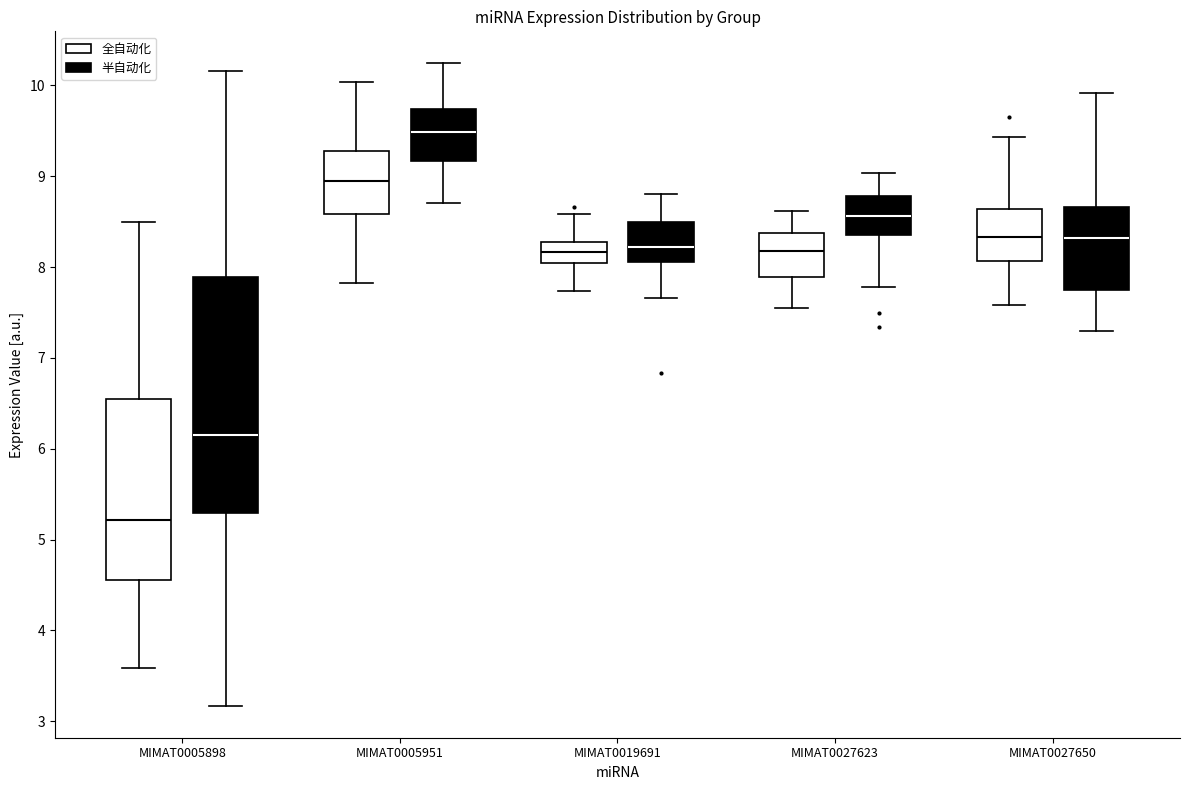

Reading left to right, transcribe this box plot: for each box, give where its median line is, the range the box spans, and where its two whiskers end, as read against the y-axis. The values are not printed on the chart, so give them approximately, as read against the axis.

MIMAT0005898 (全自动化): median 5.2, box 4.6 to 6.5, whiskers 3.6 to 8.5
MIMAT0005898 (半自动化): median 6.2, box 5.3 to 7.9, whiskers 3.2 to 10.2
MIMAT0005951 (全自动化): median 8.9, box 8.6 to 9.3, whiskers 7.8 to 10.0
MIMAT0005951 (半自动化): median 9.5, box 9.2 to 9.7, whiskers 8.7 to 10.2
MIMAT0019691 (全自动化): median 8.2, box 8.0 to 8.3, whiskers 7.7 to 8.6
MIMAT0019691 (半自动化): median 8.2, box 8.1 to 8.5, whiskers 7.7 to 8.8
MIMAT0027623 (全自动化): median 8.2, box 7.9 to 8.4, whiskers 7.5 to 8.6
MIMAT0027623 (半自动化): median 8.6, box 8.4 to 8.8, whiskers 7.8 to 9.0
MIMAT0027650 (全自动化): median 8.3, box 8.1 to 8.6, whiskers 7.6 to 9.4
MIMAT0027650 (半自动化): median 8.3, box 7.7 to 8.7, whiskers 7.3 to 9.9